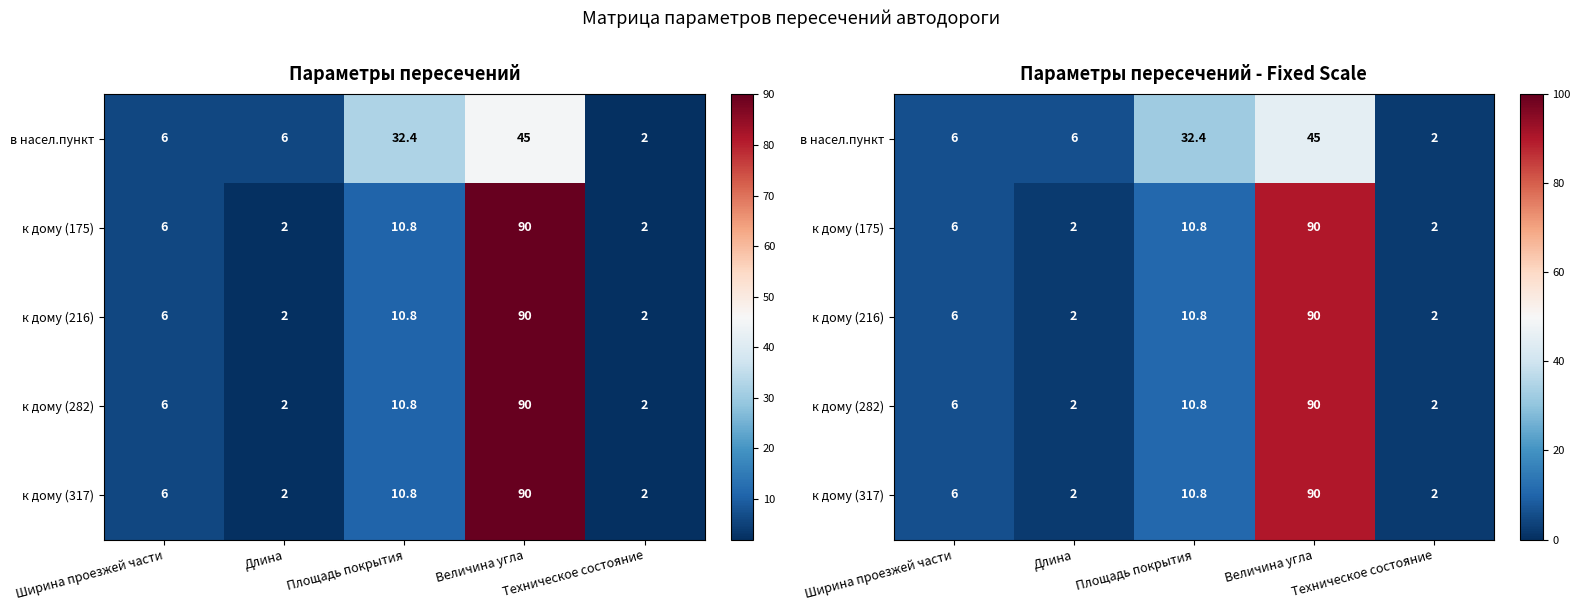

Rank the series by their maximum value, from highest to lowest.

к дому (175), к дому (216), к дому (282), к дому (317), в насел.пункт